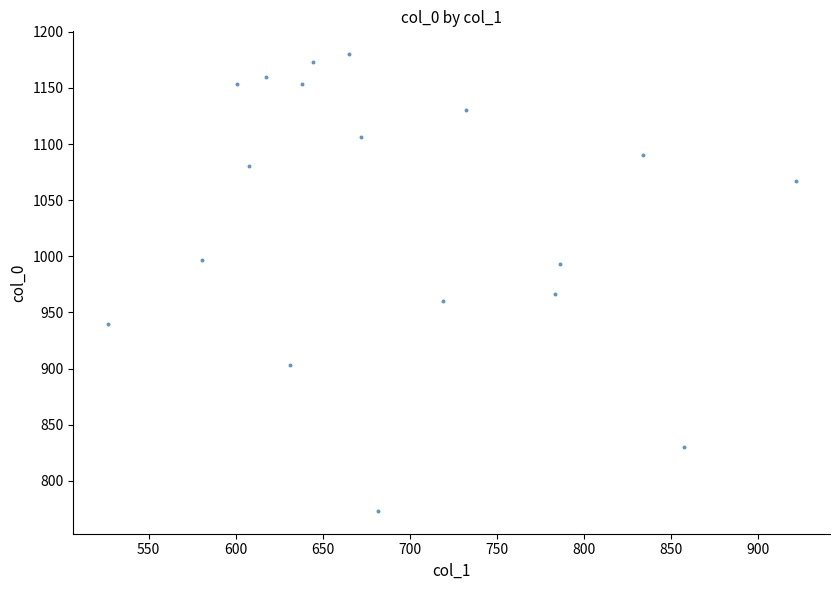

What Y value in the scatter plot is closest to 976?

966.7